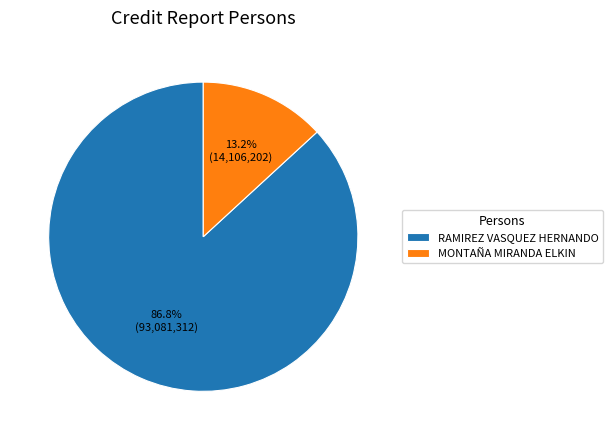

To the nearest percent, what percentage of the pie is MONTAÑA MIRANDA ELKIN?

13%